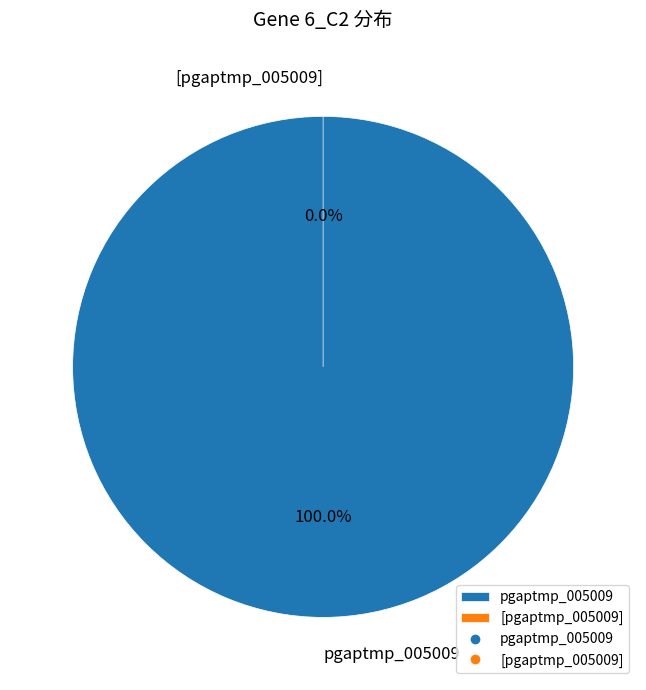

What percentage do [pgaptmp_005009] and pgaptmp_005009 together represent?

100.0%